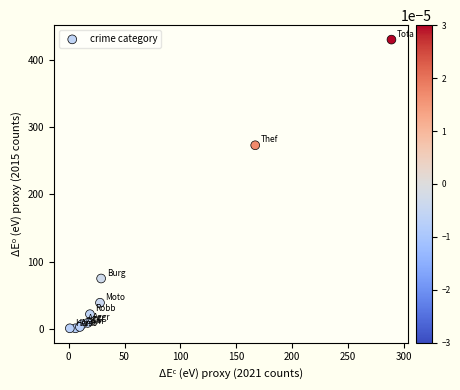

What Y value in the scatter plot is closest to 215?

273